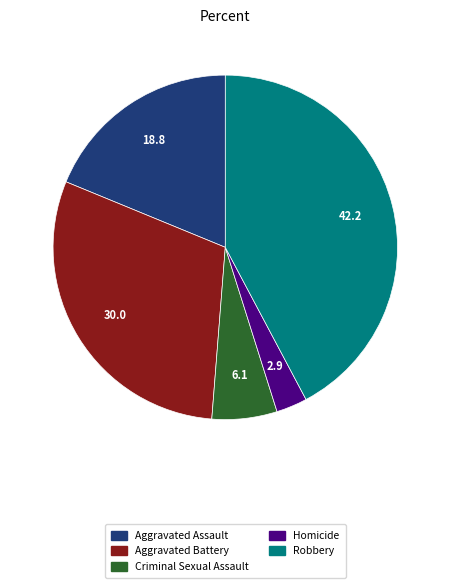

What is the ratio of the value at Robbery to the value at Homicide?

14.5